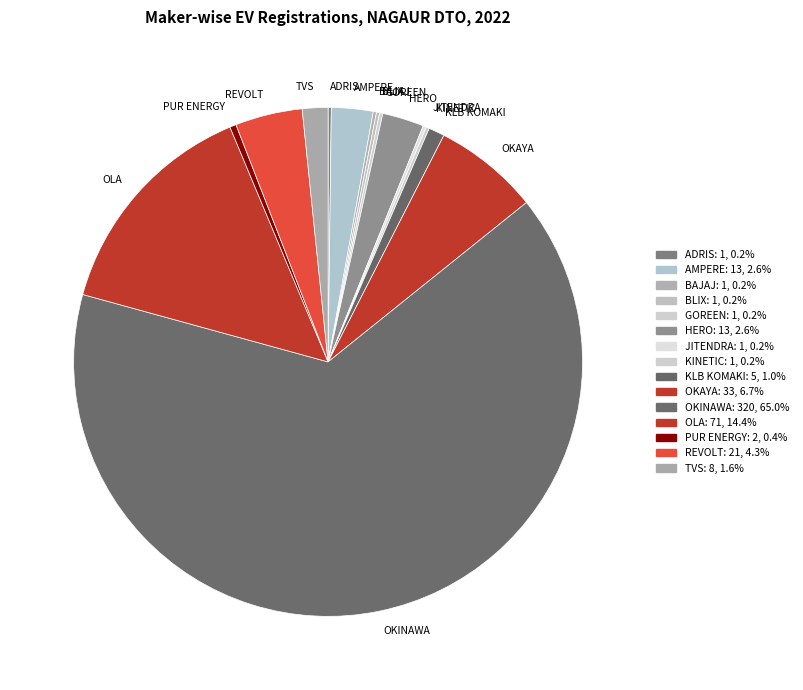

Which category has the biggest portion of the pie?

OKINAWA